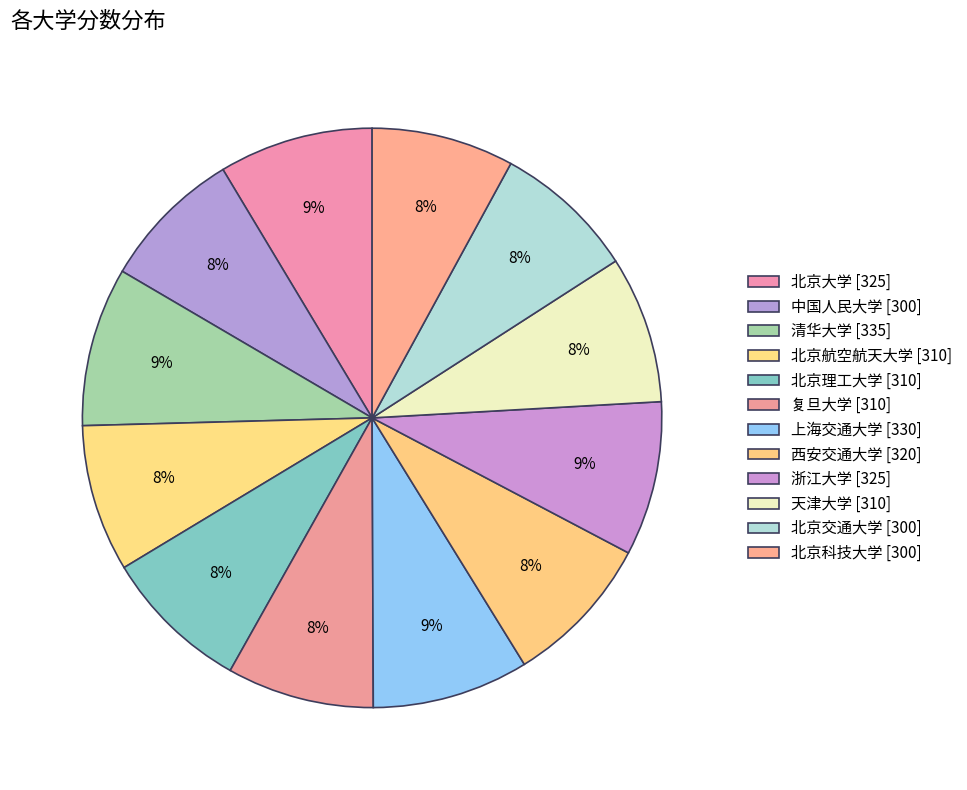

To the nearest percent, what is the difference between the largest and smallest slice percentages?

1%